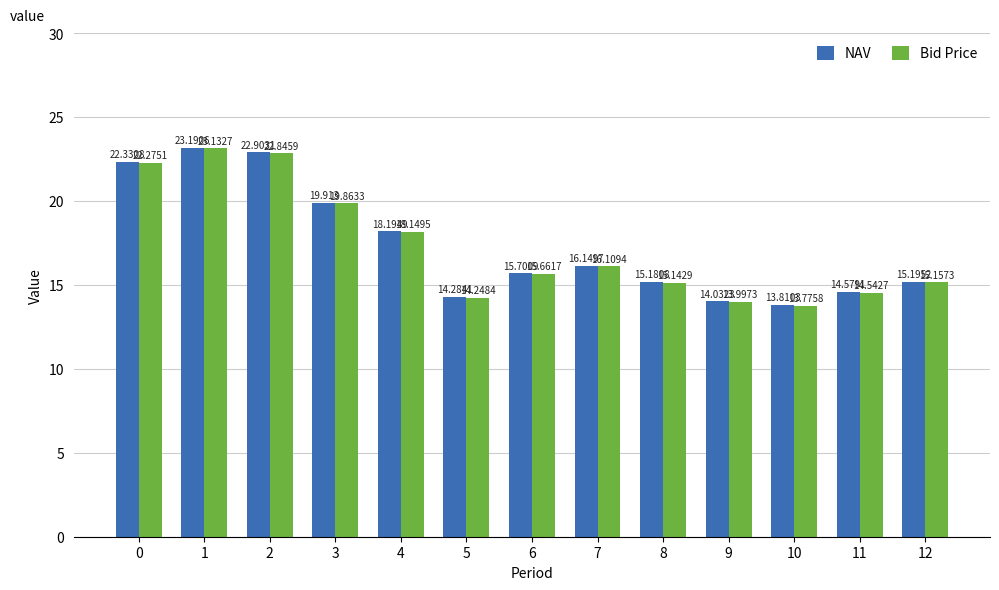

What is the total value across all series at 5?

28.5